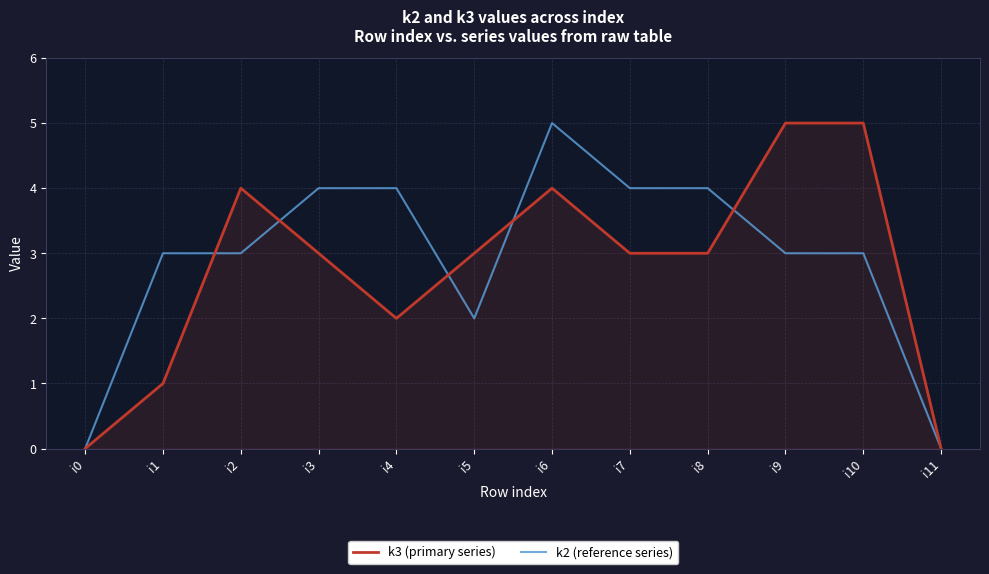

How many series are shown in this chart?

2